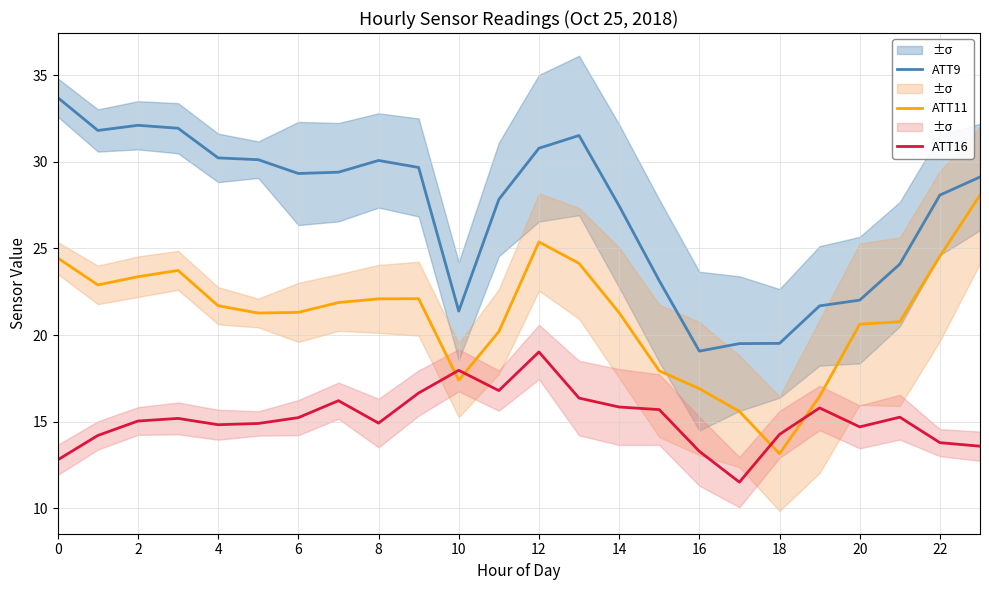

Is it true that ATT11 equals 12.7 at 8?

False